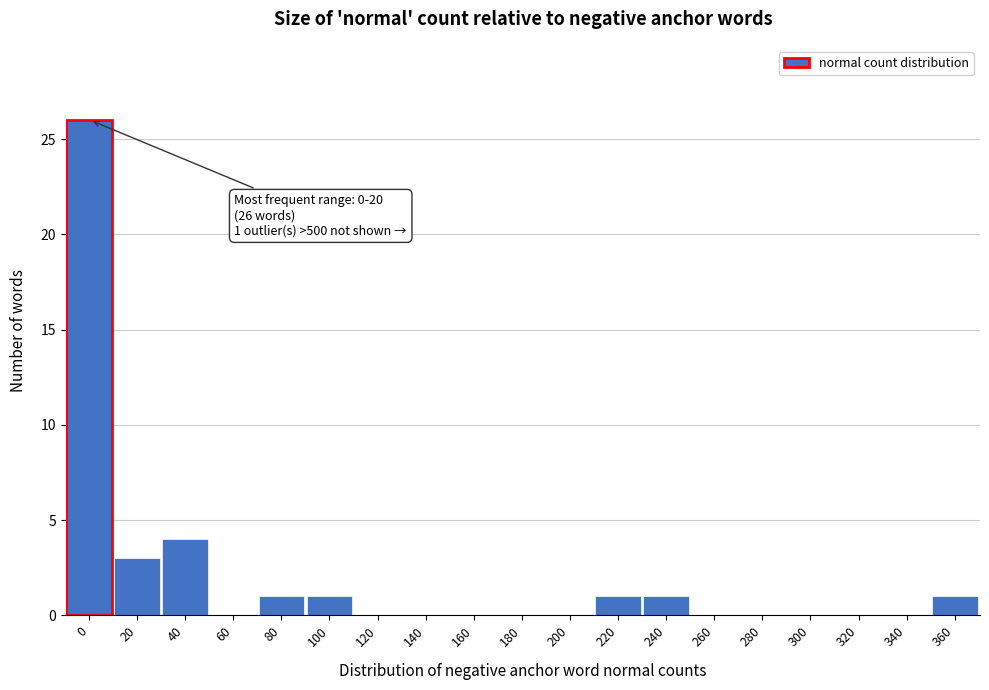

Reading left to right, transcribe all the data shown in this chart.

0=26	20=3	40=4	60=0	80=1	100=1	120=0	140=0	160=0	180=0	200=0	220=1	240=1	260=0	280=0	300=0	320=0	340=0	360=1